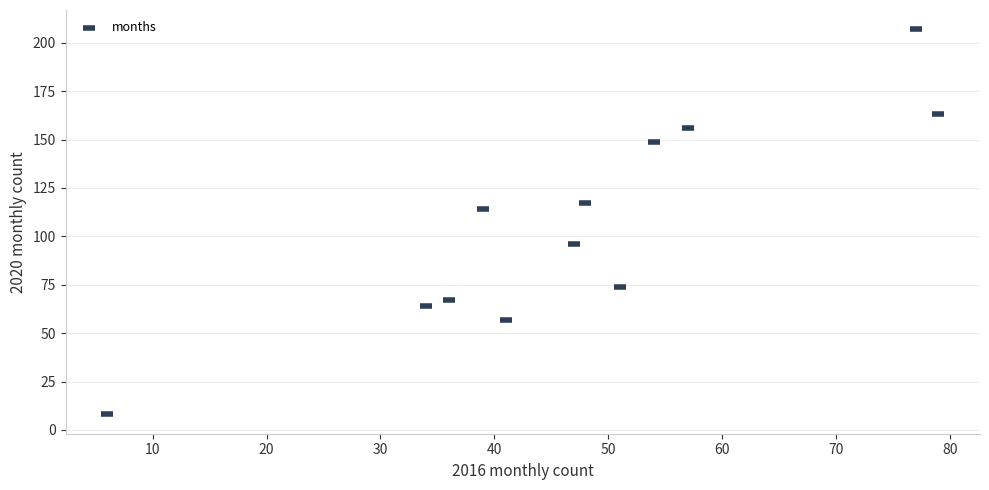

What Y value in the scatter plot is closest to 107?

114